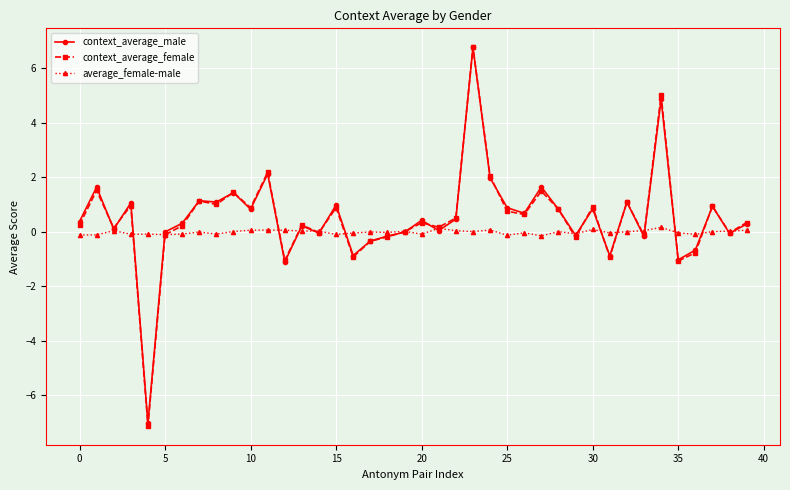

Which series has the largest range (max minus min)?

context_average_female